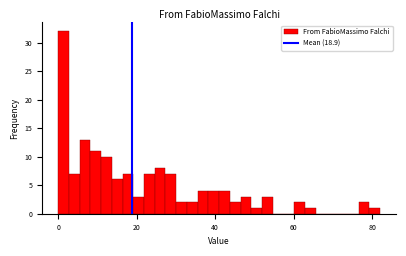

Around what value on the x-axis is the tallest bar? Give the approximate position of its centre, as read against the axis.

2